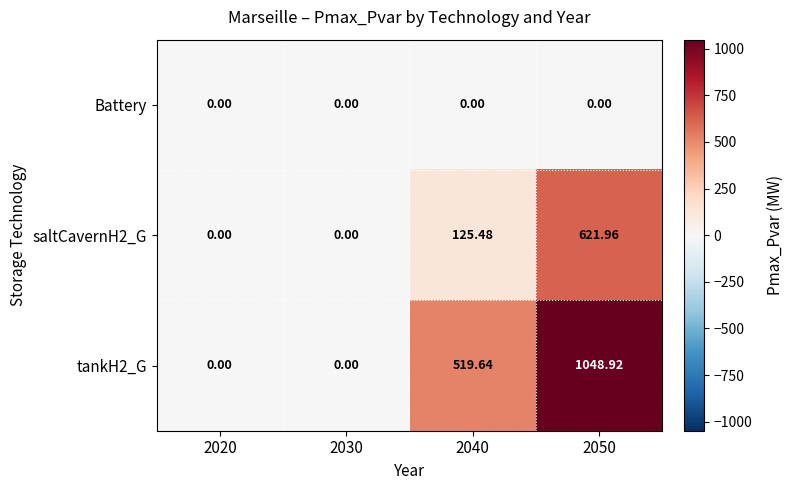

How many distinct data groups are displayed?

3